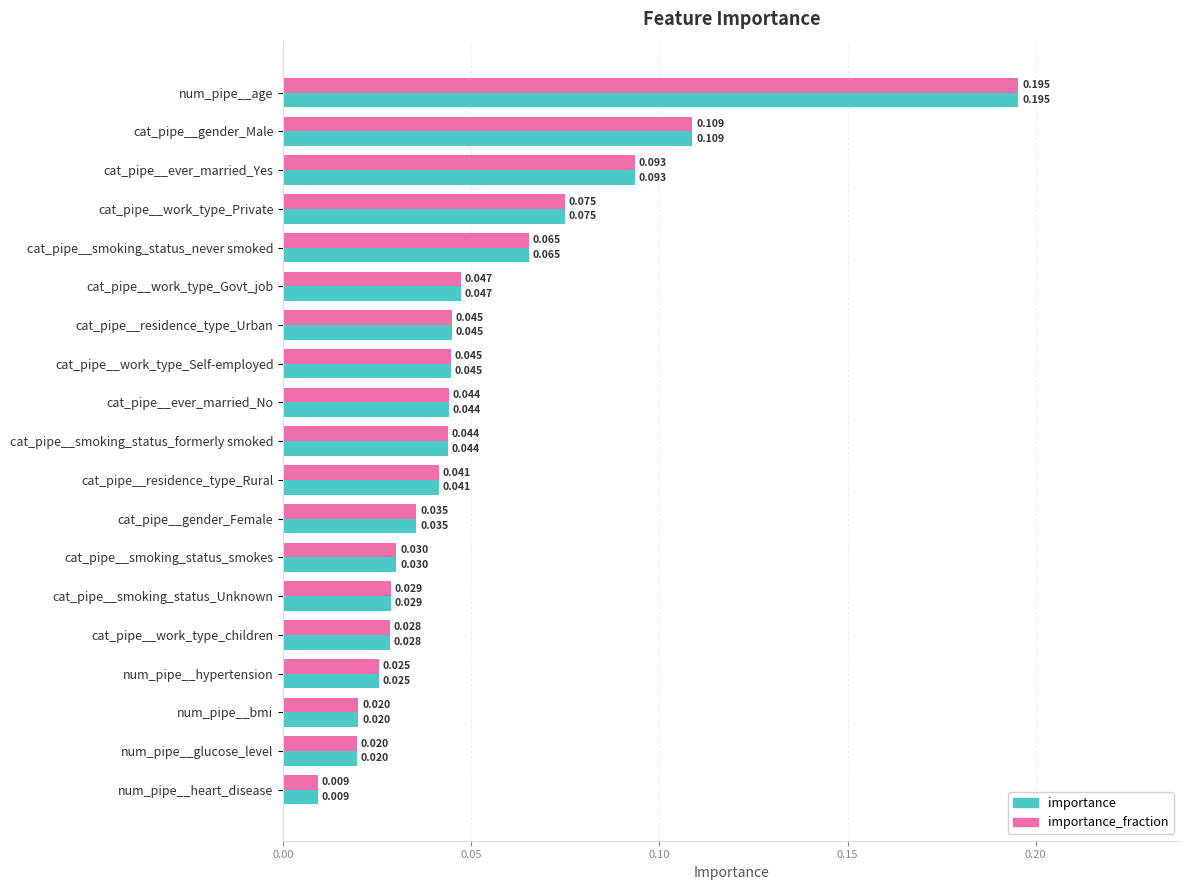

Which label corresponds to the smallest value in the chart?

num_pipe__heart_disease